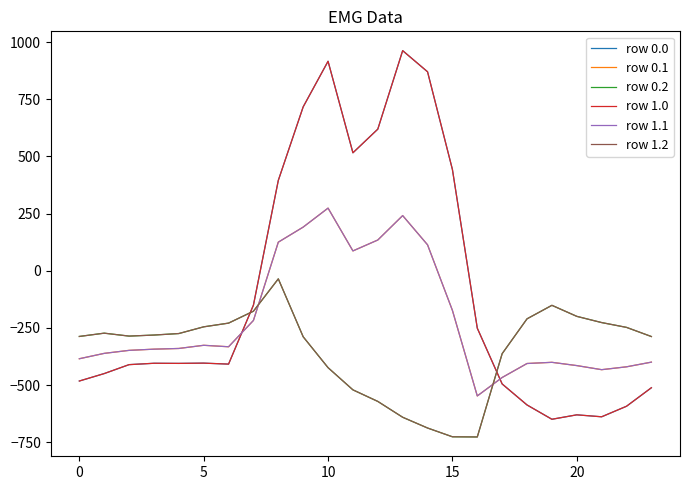

Reading left to right, list all the values displayed in this chart.

row 0.0: -482.0	-449.5	-410.3	-404.4	-404.9	-403.8	-408.0	-150.1	395.3	716.9	916.2	516.0	619.4	962.7	870.3	443.0	-250.9	-494.8	-586.7	-649.2	-629.9	-638.4	-592.3	-511.3
row 0.1: -384.6	-361.1	-347.9	-342.7	-339.6	-325.7	-332.2	-217.1	125.2	191.1	274.1	87.0	134.6	241.5	113.7	-173.1	-547.3	-466.6	-405.4	-400.2	-414.5	-432.4	-419.9	-399.4
row 0.2: -287.1	-272.7	-285.5	-281.0	-274.4	-245.0	-228.8	-176.6	-35.3	-288.5	-423.5	-520.6	-571.2	-640.4	-687.4	-725.8	-726.6	-362.4	-210.0	-151.0	-199.2	-226.4	-247.4	-287.5
row 1.0: -482.0	-449.5	-410.3	-404.4	-404.9	-403.8	-408.0	-150.1	395.3	716.9	916.2	516.0	619.4	962.7	870.3	443.0	-250.9	-494.8	-586.7	-649.2	-629.9	-638.4	-592.3	-511.3
row 1.1: -384.6	-361.1	-347.9	-342.7	-339.6	-325.7	-332.2	-217.1	125.2	191.1	274.1	87.0	134.6	241.5	113.7	-173.1	-547.3	-466.6	-405.4	-400.2	-414.5	-432.4	-419.9	-399.4
row 1.2: -287.1	-272.7	-285.5	-281.0	-274.4	-245.0	-228.8	-176.6	-35.3	-288.5	-423.5	-520.6	-571.2	-640.4	-687.4	-725.8	-726.6	-362.4	-210.0	-151.0	-199.2	-226.4	-247.4	-287.5